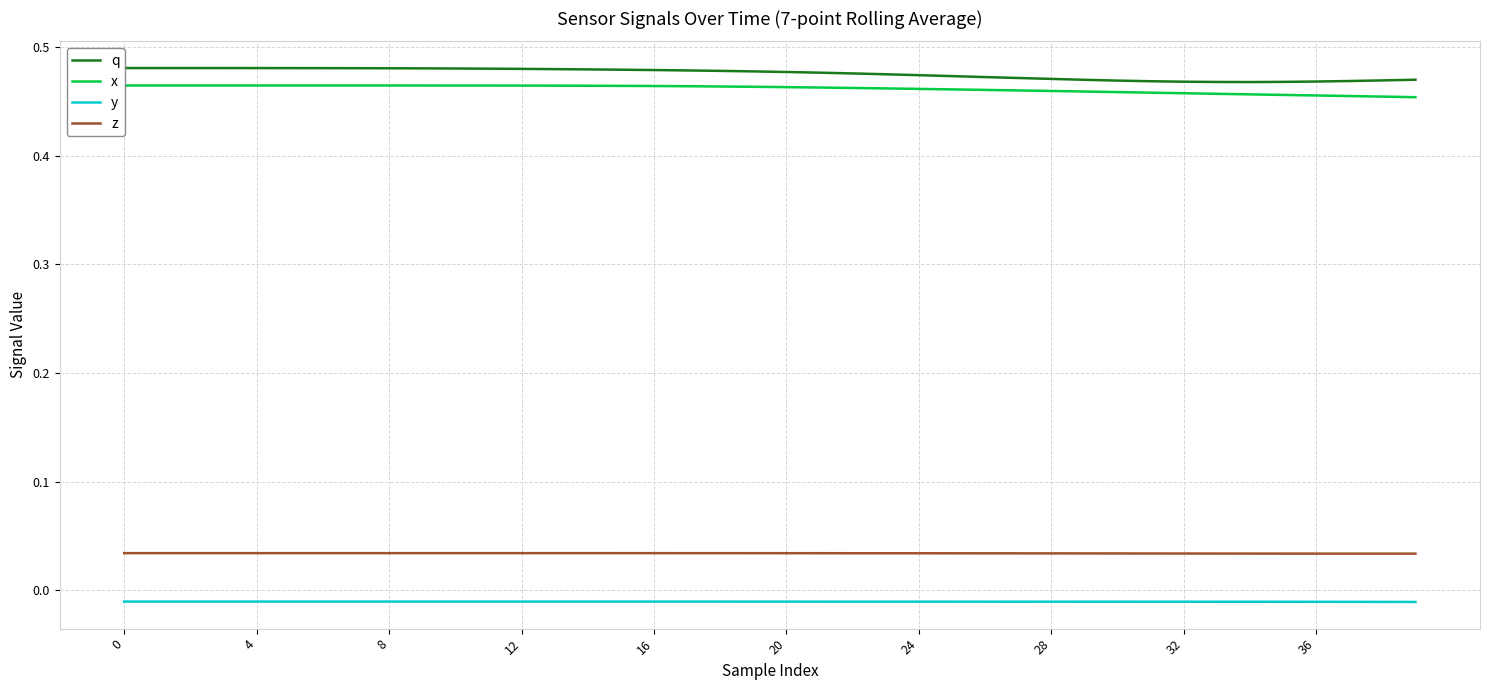

Which series has the widest spread of values?

q